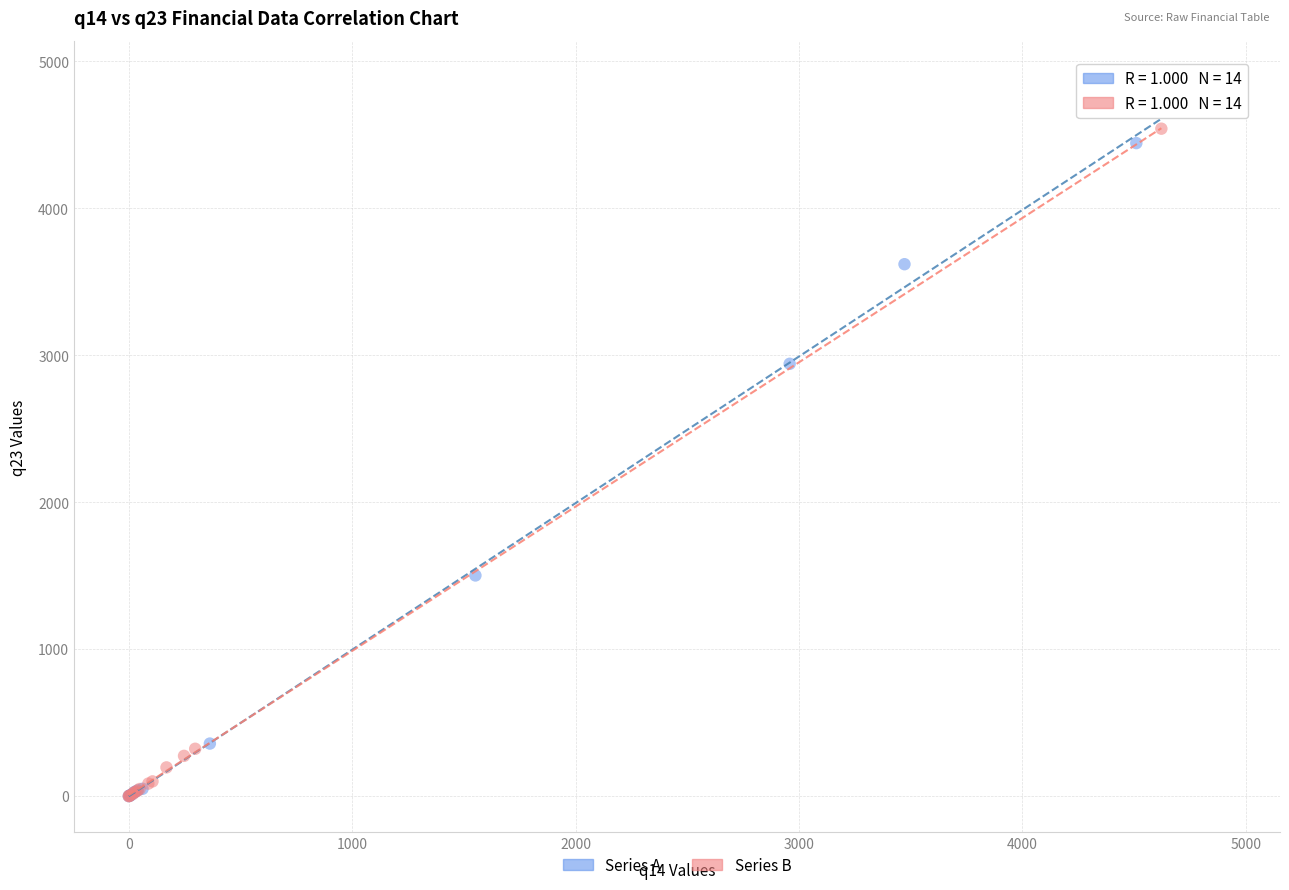

Which series contains the highest Y value?

Series A